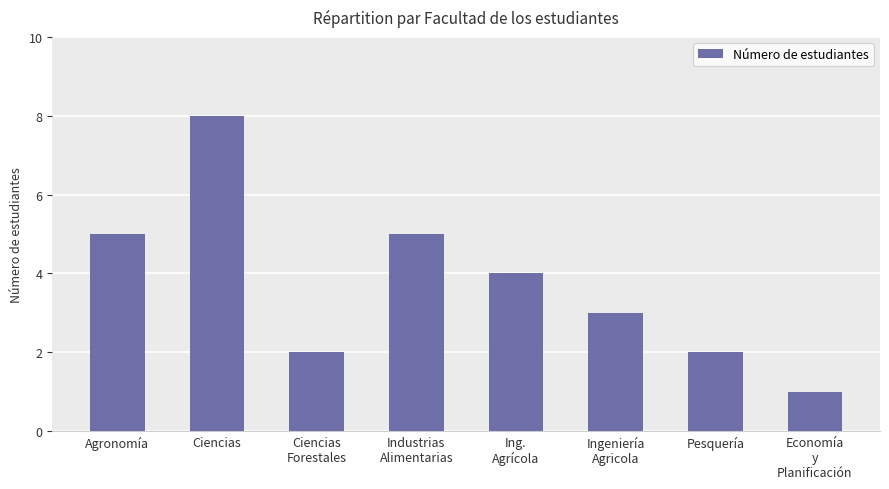

What position from the right is Ingeniería
Agricola?

3